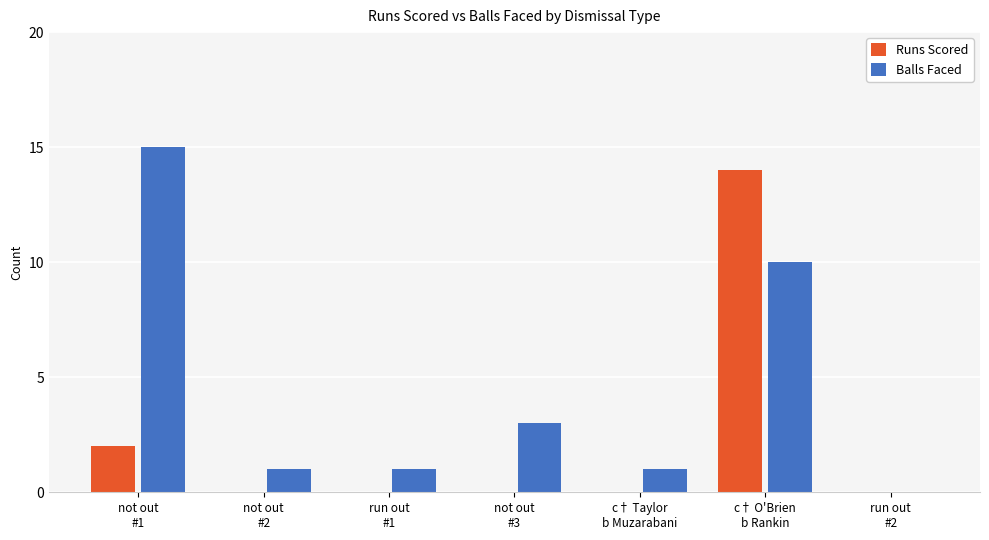

What is the spread (max minus min) of values at c† O'Brien
b Rankin?

4